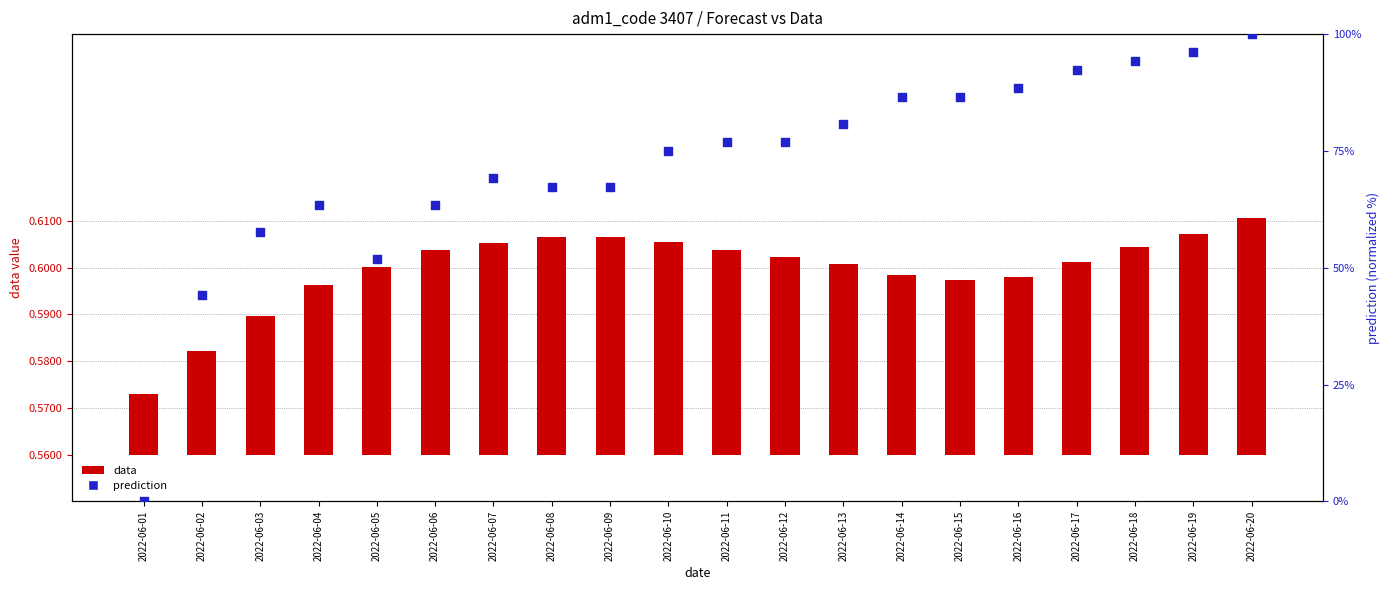

Is the value of data at 2022-06-10 greater than the value of prediction at 2022-06-15?

No